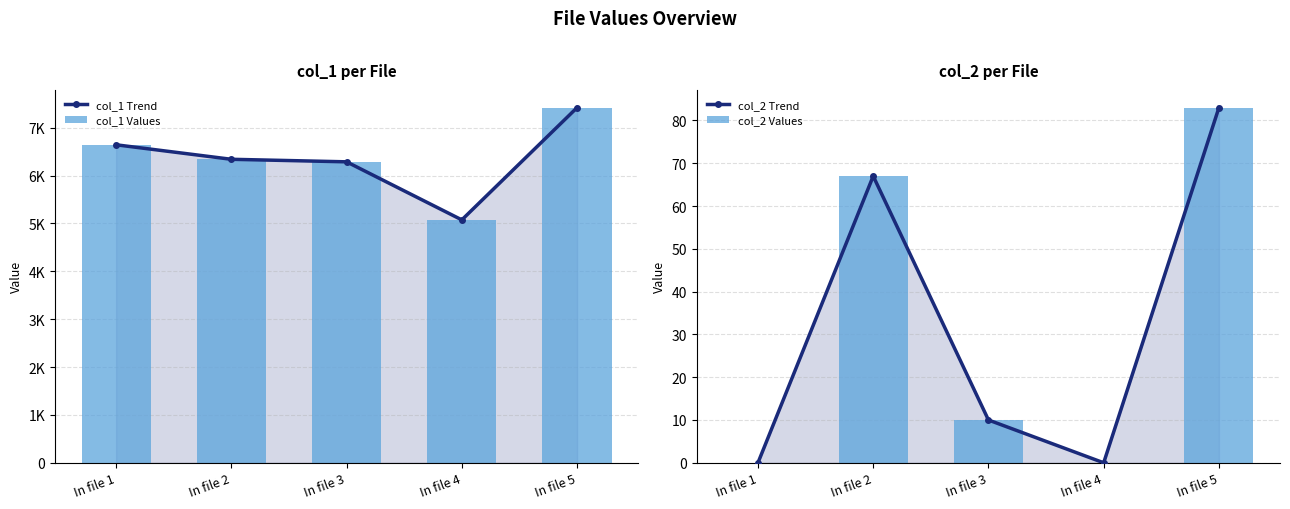

Where is col_2 Values nearest to the value 41?

In file 2